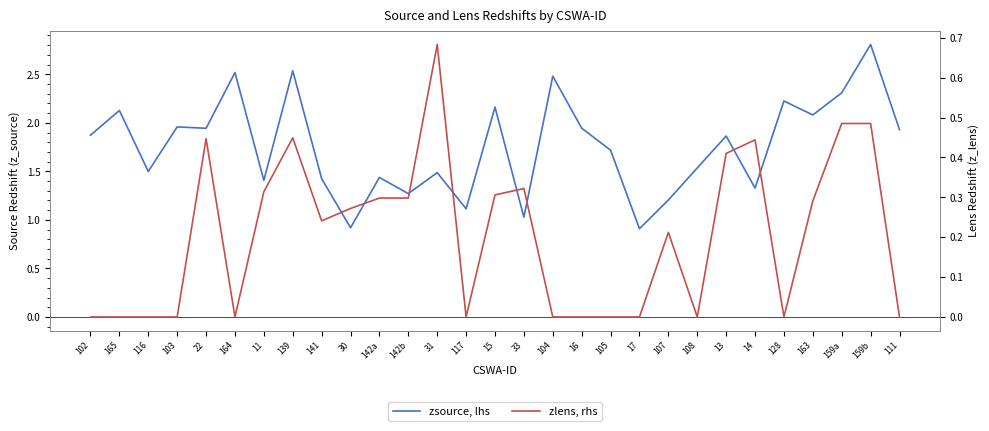

Does the chart have visible grid lines?

No